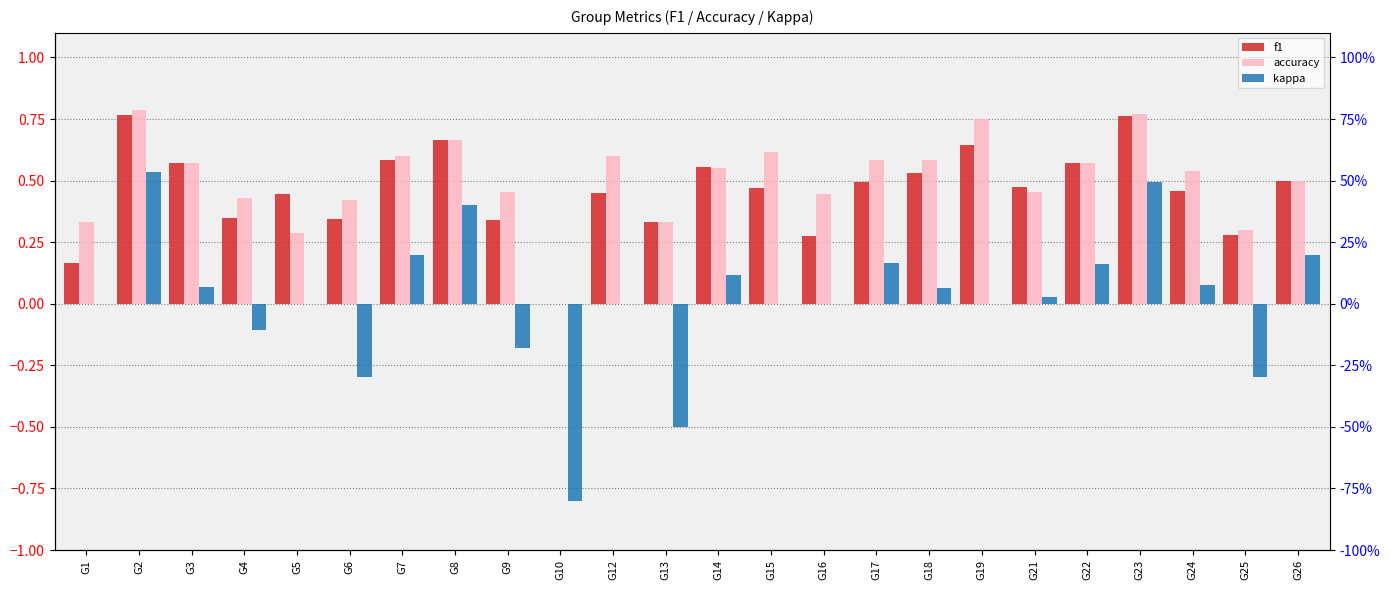

Reading left to right, transcribe all the data shown in this chart.

f1: G1=0.2	G2=0.8	G3=0.6	G4=0.3	G5=0.4	G6=0.3	G7=0.6	G8=0.7	G9=0.3	G10=0.0	G12=0.5	G13=0.3	G14=0.6	G15=0.5	G16=0.3	G17=0.5	G18=0.5	G19=0.6	G21=0.5	G22=0.6	G23=0.8	G24=0.5	G25=0.3	G26=0.5
accuracy: G1=0.3	G2=0.8	G3=0.6	G4=0.4	G5=0.3	G6=0.4	G7=0.6	G8=0.7	G9=0.5	G10=0.0	G12=0.6	G13=0.3	G14=0.6	G15=0.6	G16=0.4	G17=0.6	G18=0.6	G19=0.8	G21=0.5	G22=0.6	G23=0.8	G24=0.5	G25=0.3	G26=0.5
kappa: G1=0.0	G2=0.5	G3=0.1	G4=-0.1	G5=0.0	G6=-0.3	G7=0.2	G8=0.4	G9=-0.2	G10=-0.8	G12=0.0	G13=-0.5	G14=0.1	G15=0.0	G16=0.0	G17=0.2	G18=0.1	G19=0.0	G21=0.0	G22=0.2	G23=0.5	G24=0.1	G25=-0.3	G26=0.2